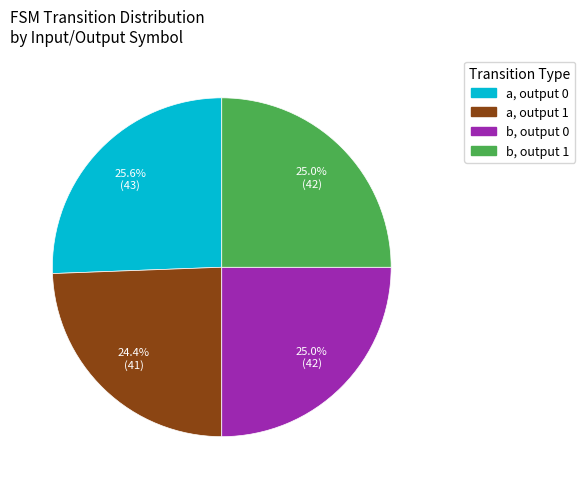

Is there a majority slice in this chart?

No